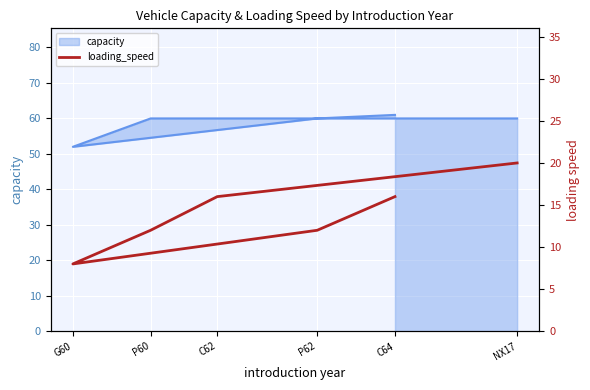

Reading left to right, what are all the values shown in this chart?

C64=16	P62=12	G60=8	P60=12	C62=16	NX17=20